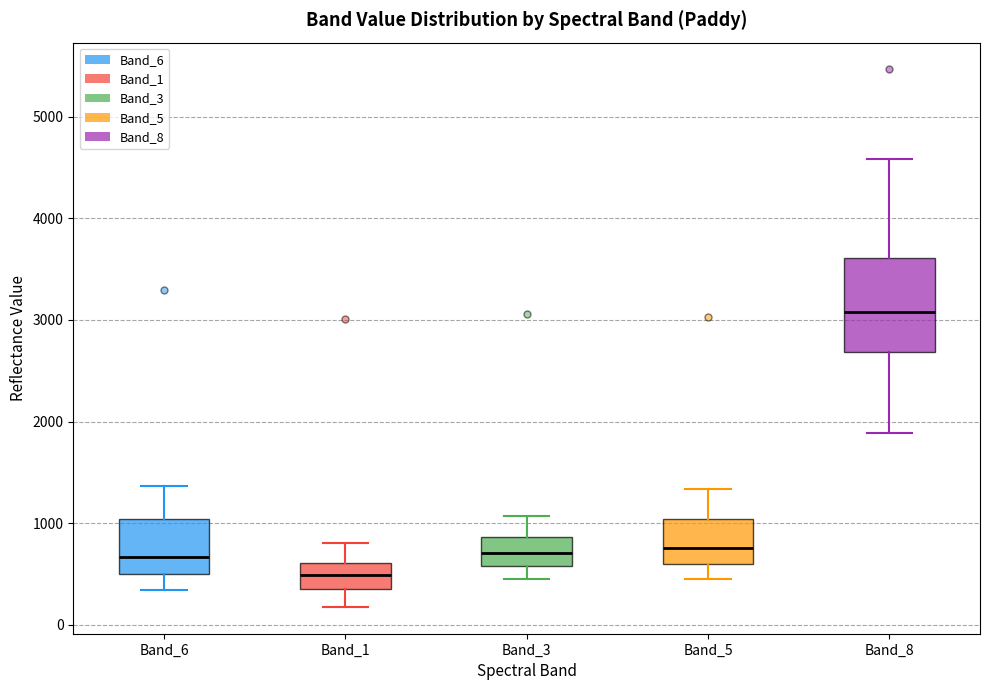

Reading left to right, transcribe this box plot: for each box, give where its median line is, the range the box spans, and where its two whiskers end, as read against the y-axis. The values are not printed on the chart, so give them approximately, as read against the axis.

Band_6: median 700, box 500 to 1000, whiskers 300 to 1400
Band_1: median 500, box 400 to 600, whiskers 200 to 800
Band_3: median 700, box 600 to 900, whiskers 500 to 1100
Band_5: median 800, box 600 to 1000, whiskers 400 to 1300
Band_8: median 3100, box 2700 to 3600, whiskers 1900 to 4600